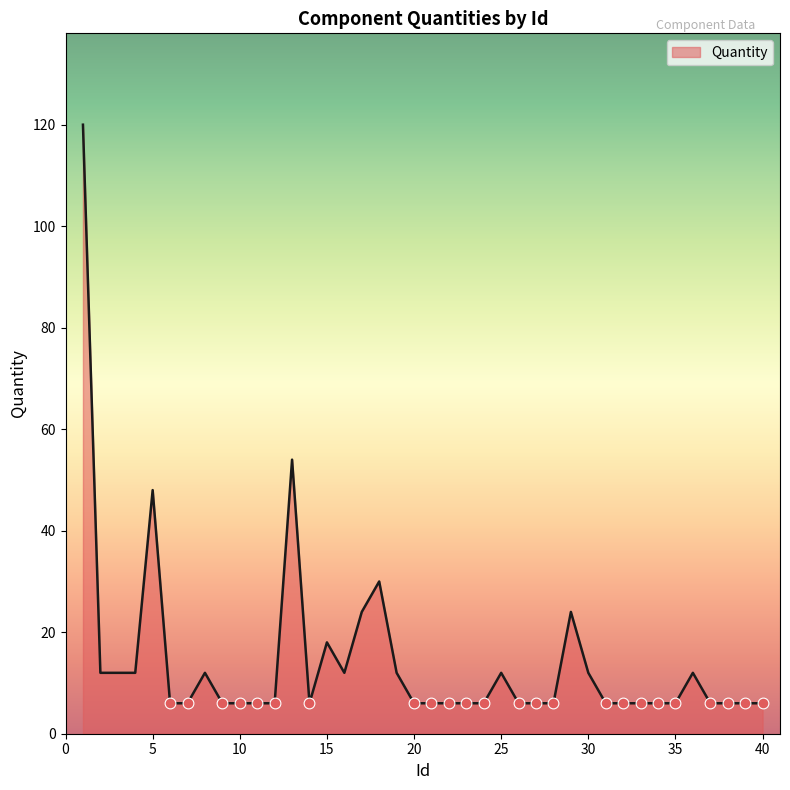

What is the greatest value displayed?

120